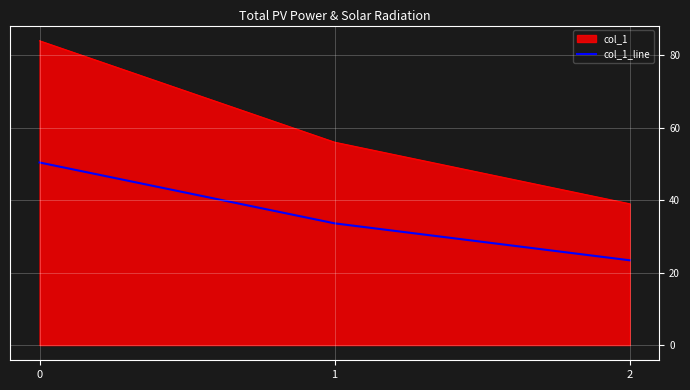

Reading left to right, extract all data points from this chart.

col_1: 0=84.0	1=56.0	2=39.0
col_1_line: 0=50.4	1=33.6	2=23.4